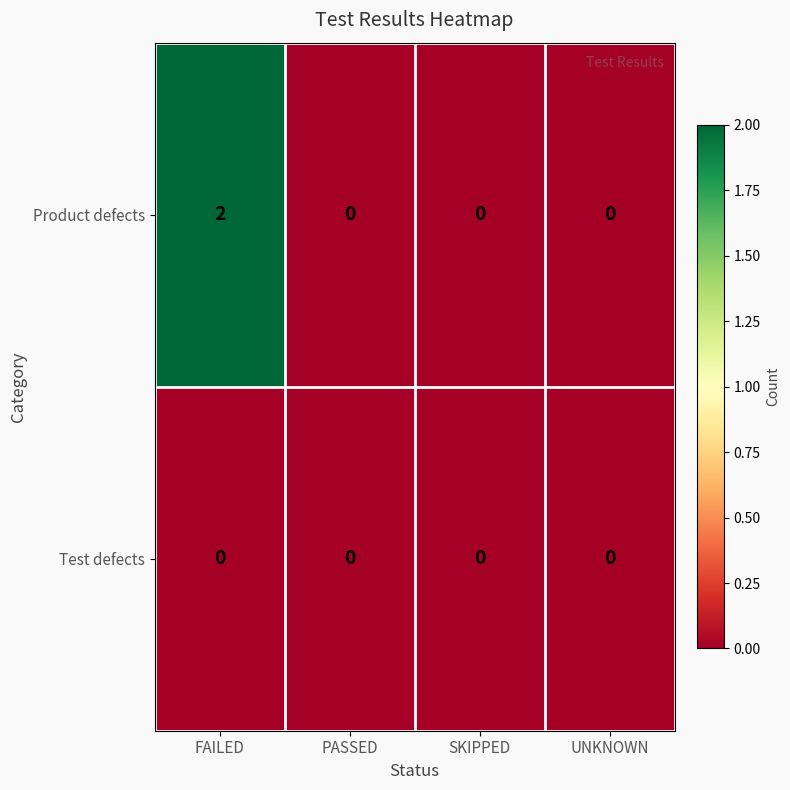

Reading left to right, extract all data points from this chart.

Product defects: FAILED=2	PASSED=0	SKIPPED=0	UNKNOWN=0
Test defects: FAILED=0	PASSED=0	SKIPPED=0	UNKNOWN=0